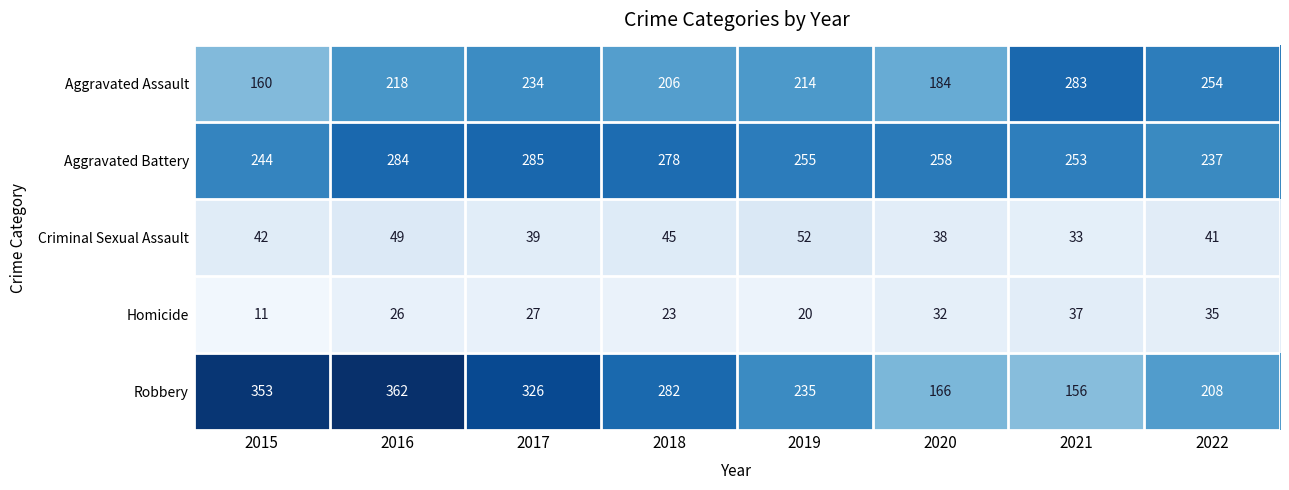

At how many categories does at least one series exceed 230?

8